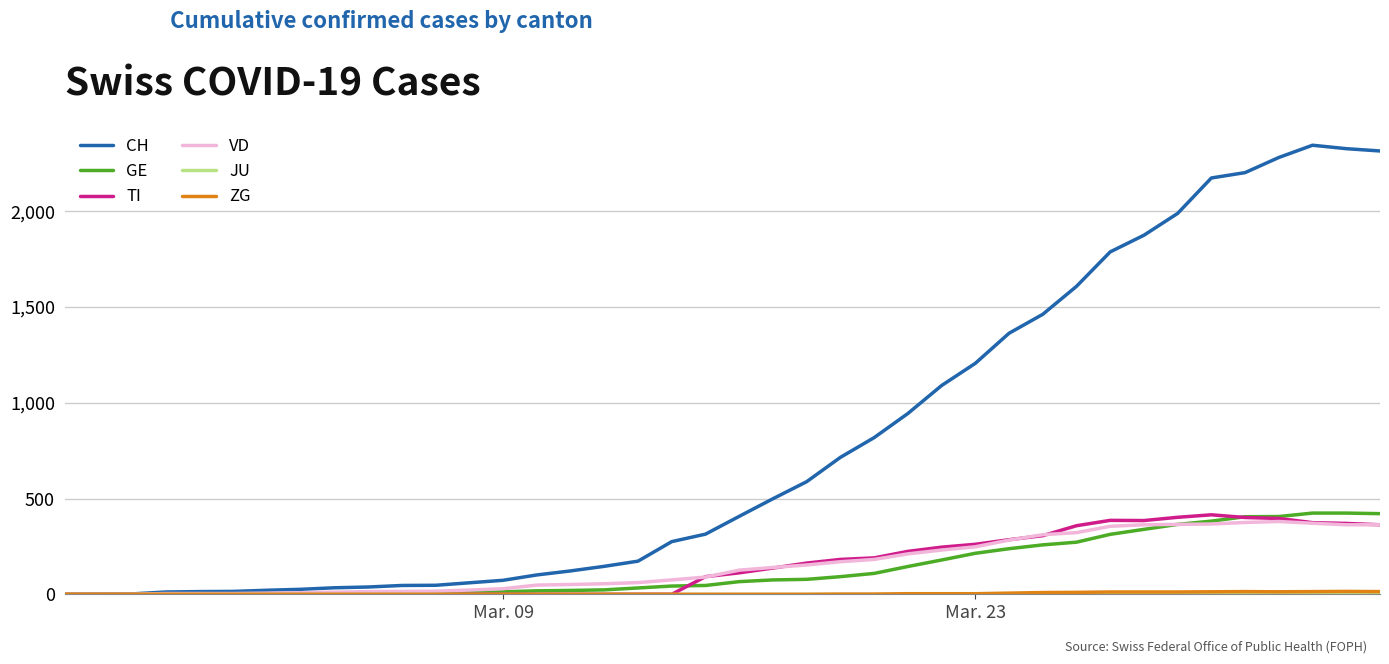

Which series has the widest spread of values?

CH